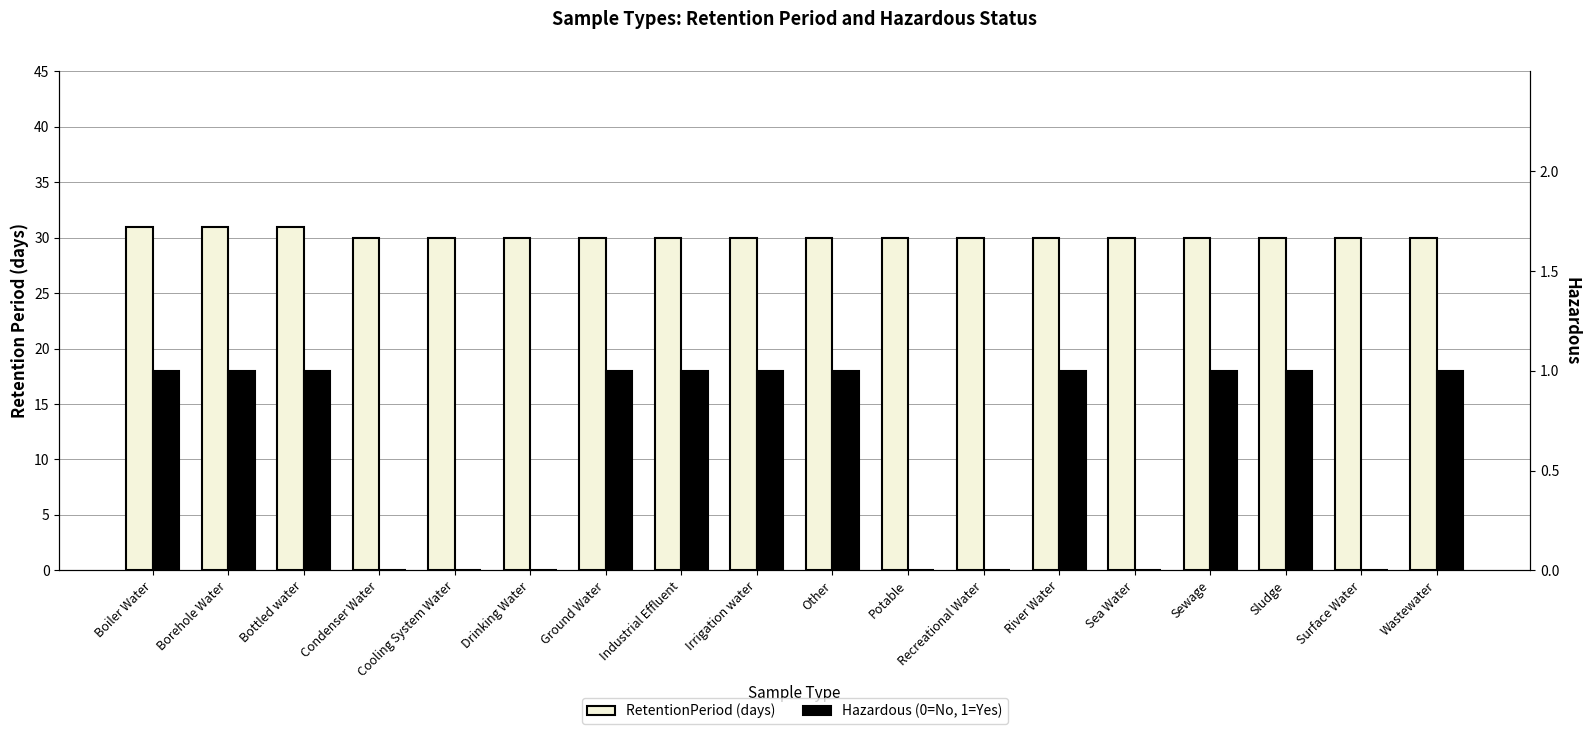

What are all the series names shown in the legend?

RetentionPeriod, Hazardous